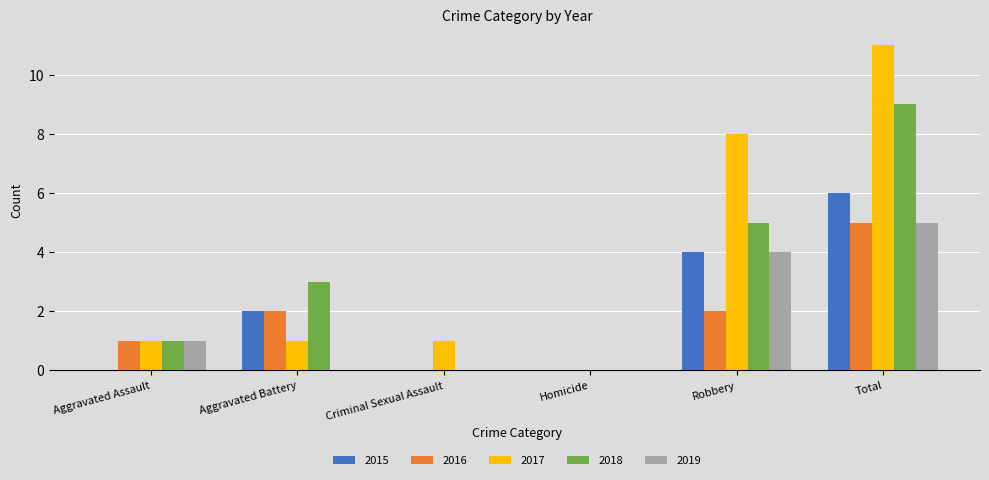

What are all the series names shown in the legend?

2015, 2016, 2017, 2018, 2019